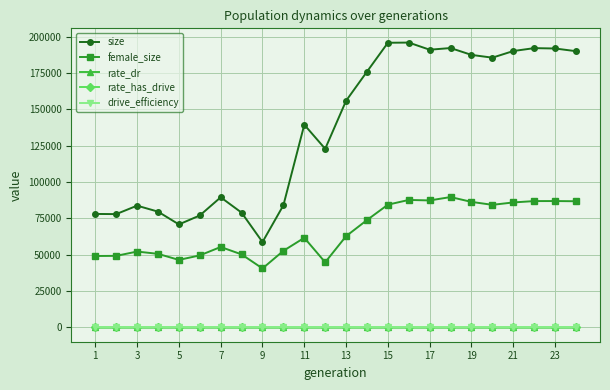

Does the chart have visible grid lines?

Yes